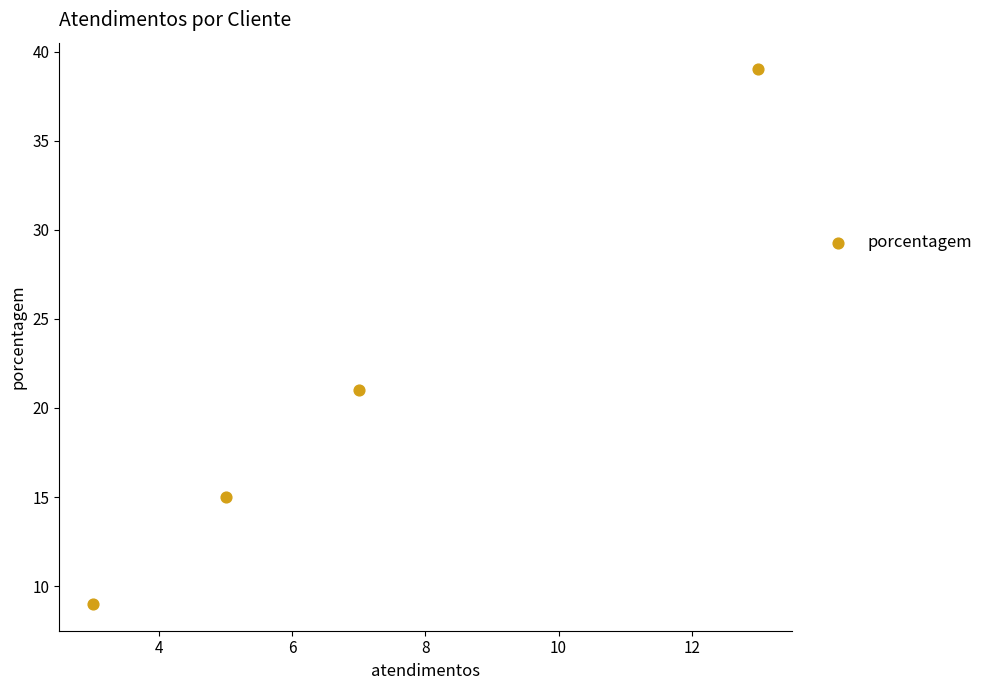

What is the average X value?

7